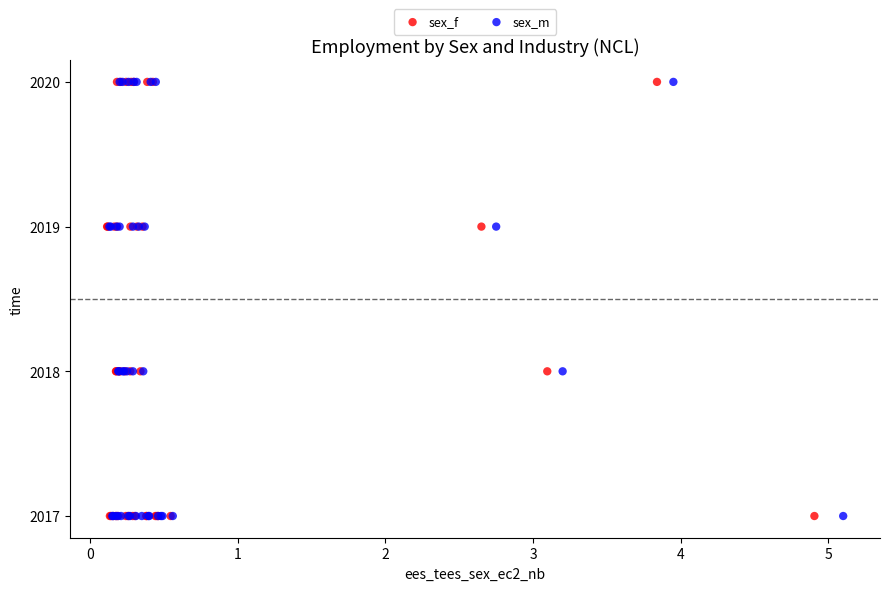

What are all the series names shown in the legend?

sex_f, sex_m